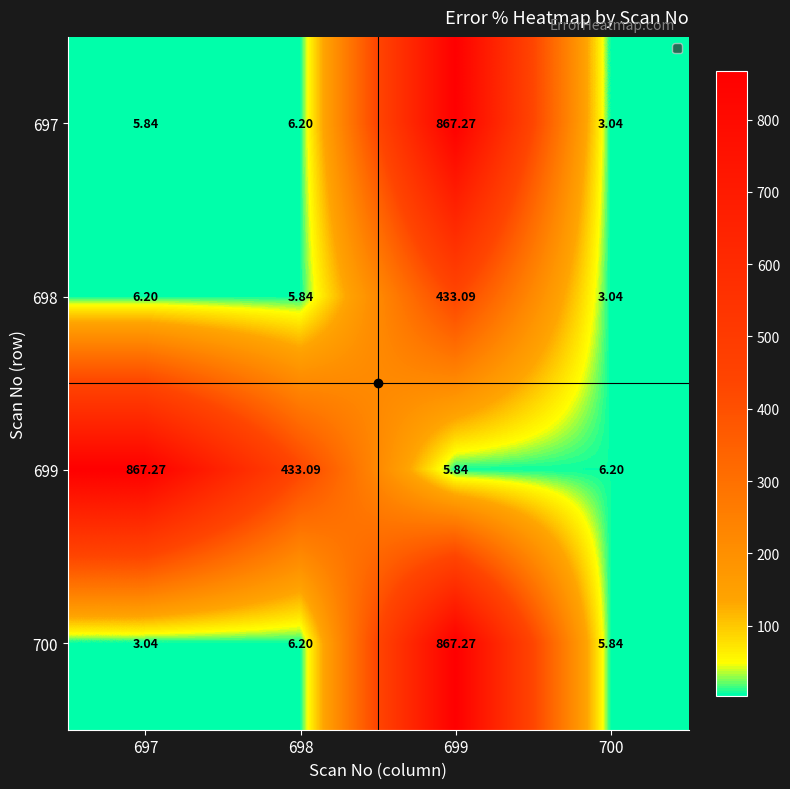

How many values in the 698 series are below 6?

2